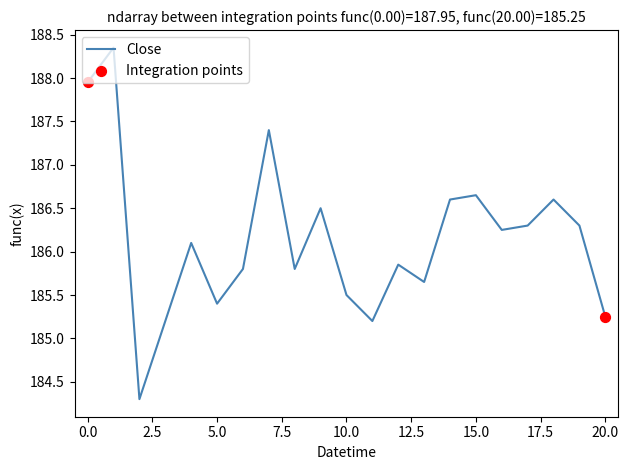

What is the difference between the maximum and minimum values?

4.1